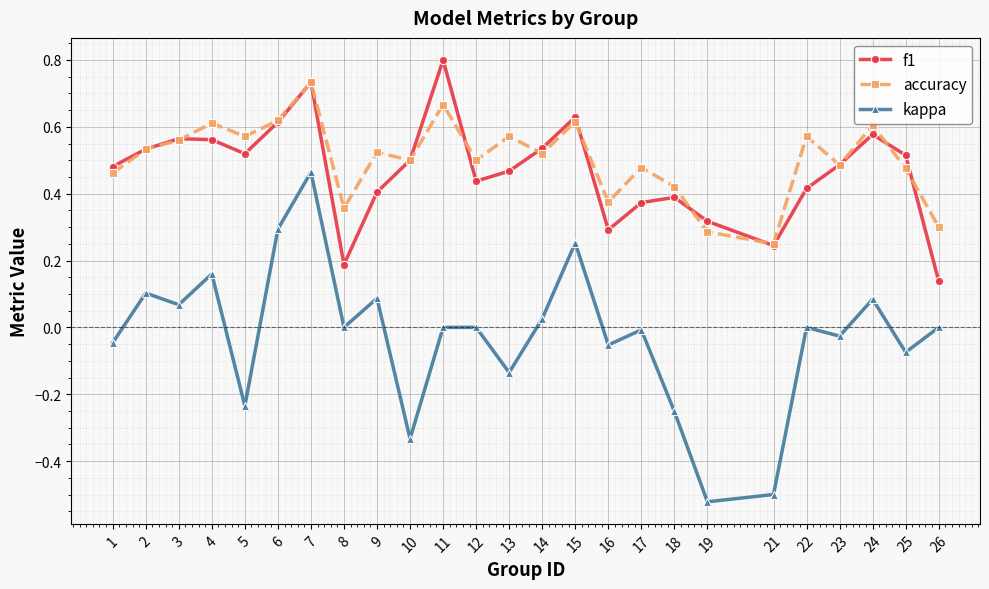

True or false: accuracy has a value of 0.4 at 16.

True